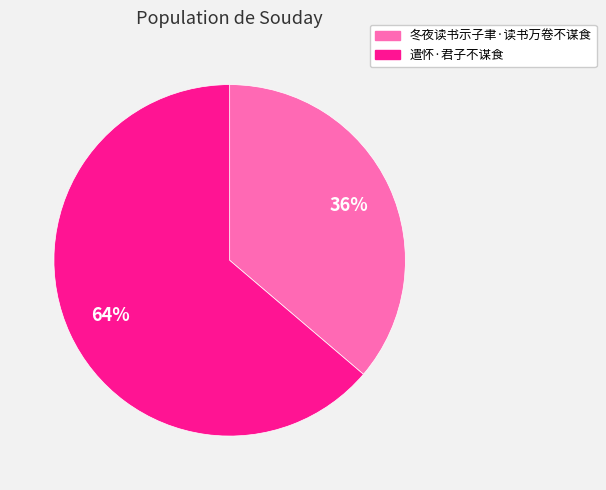

Is 遣怀·君子不谋食 the majority of the pie?

Yes